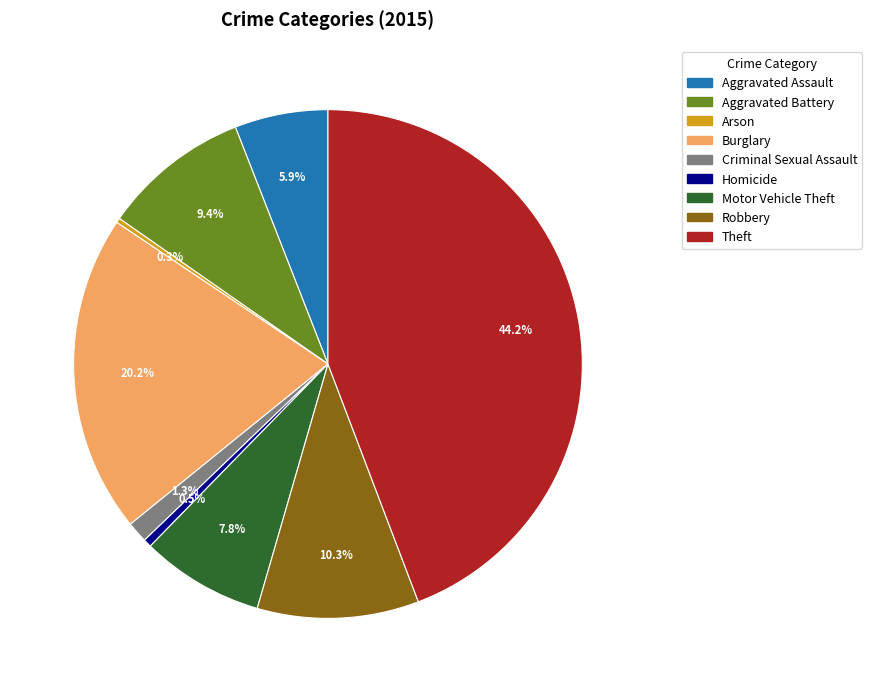

To the nearest percent, what is the average slice percentage?

11%